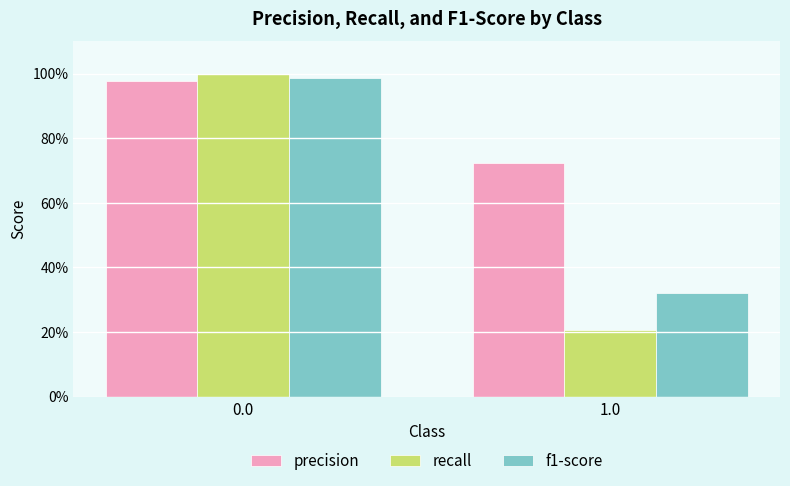

Reading right to left, extract all data points from this chart.

precision: 1.0=0.7	0.0=1.0
recall: 1.0=0.2	0.0=1.0
f1-score: 1.0=0.3	0.0=1.0